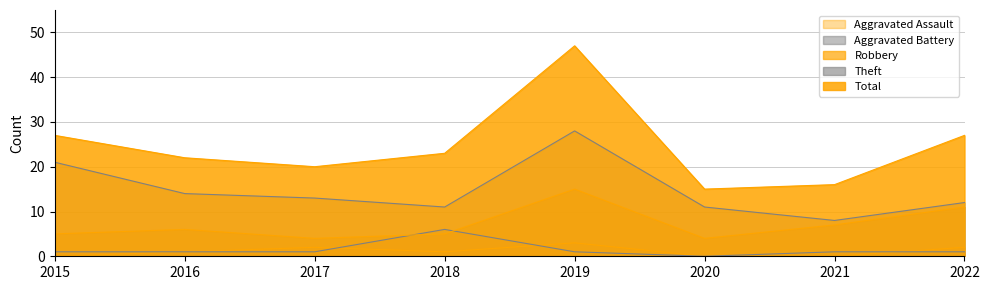

What is the spread (max minus min) of values at 2017?

19